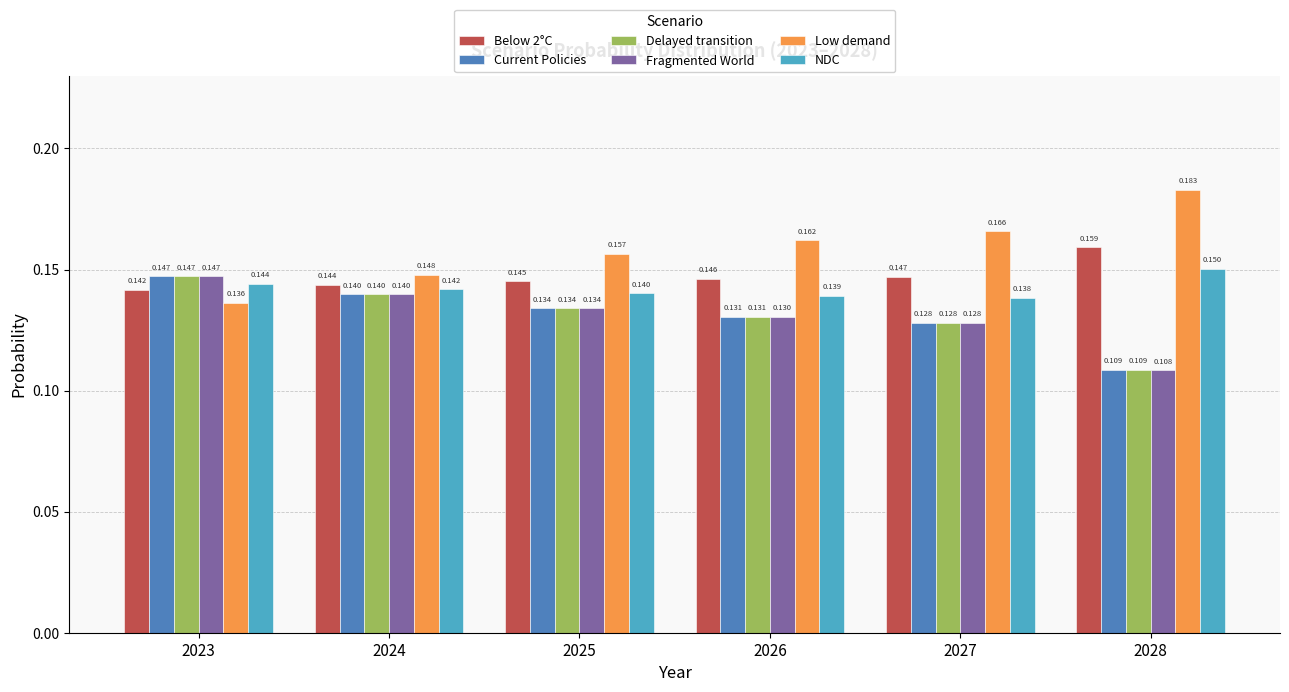

What is the sum of the Current Policies values at 2026 and 2025?

0.3